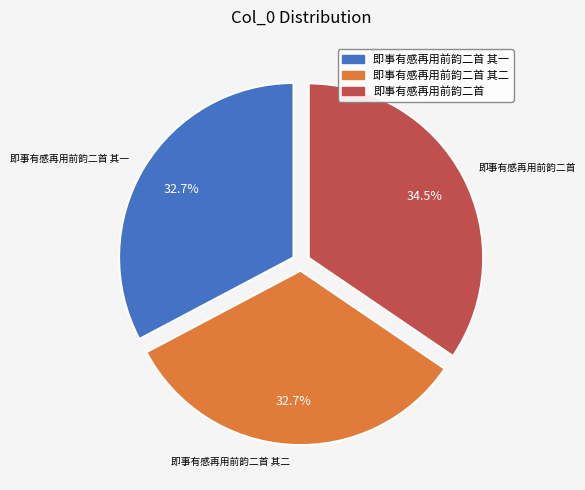

Which category has the biggest portion of the pie?

即事有感再用前韵二首